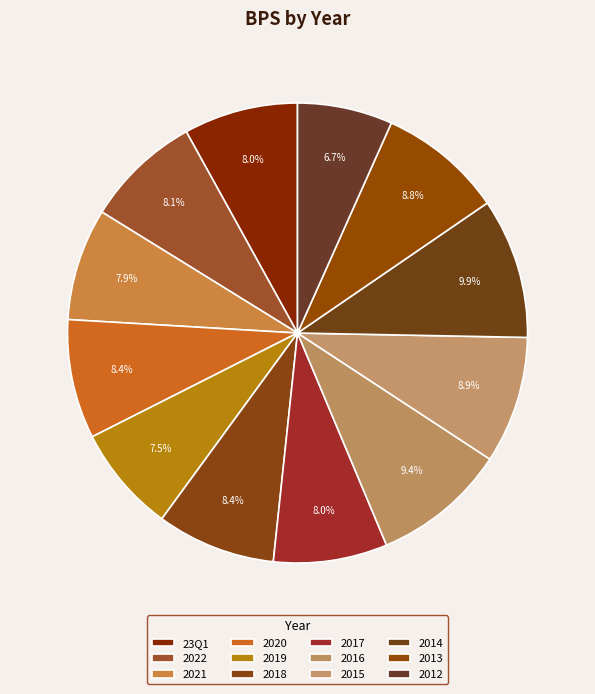

Is there any slice that represents more than half of the pie?

No